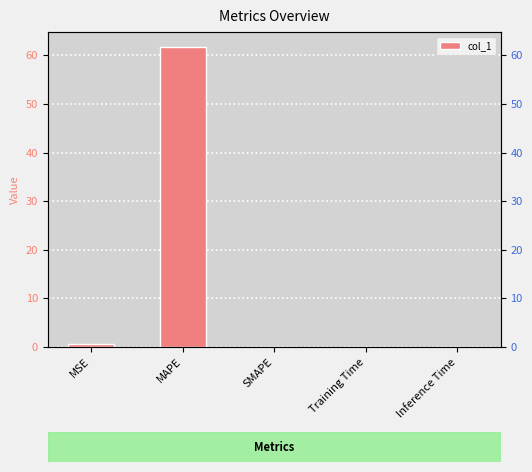

Rank the categories by value from lowest to highest.

SMAPE, Inference Time, Training Time, MSE, MAPE